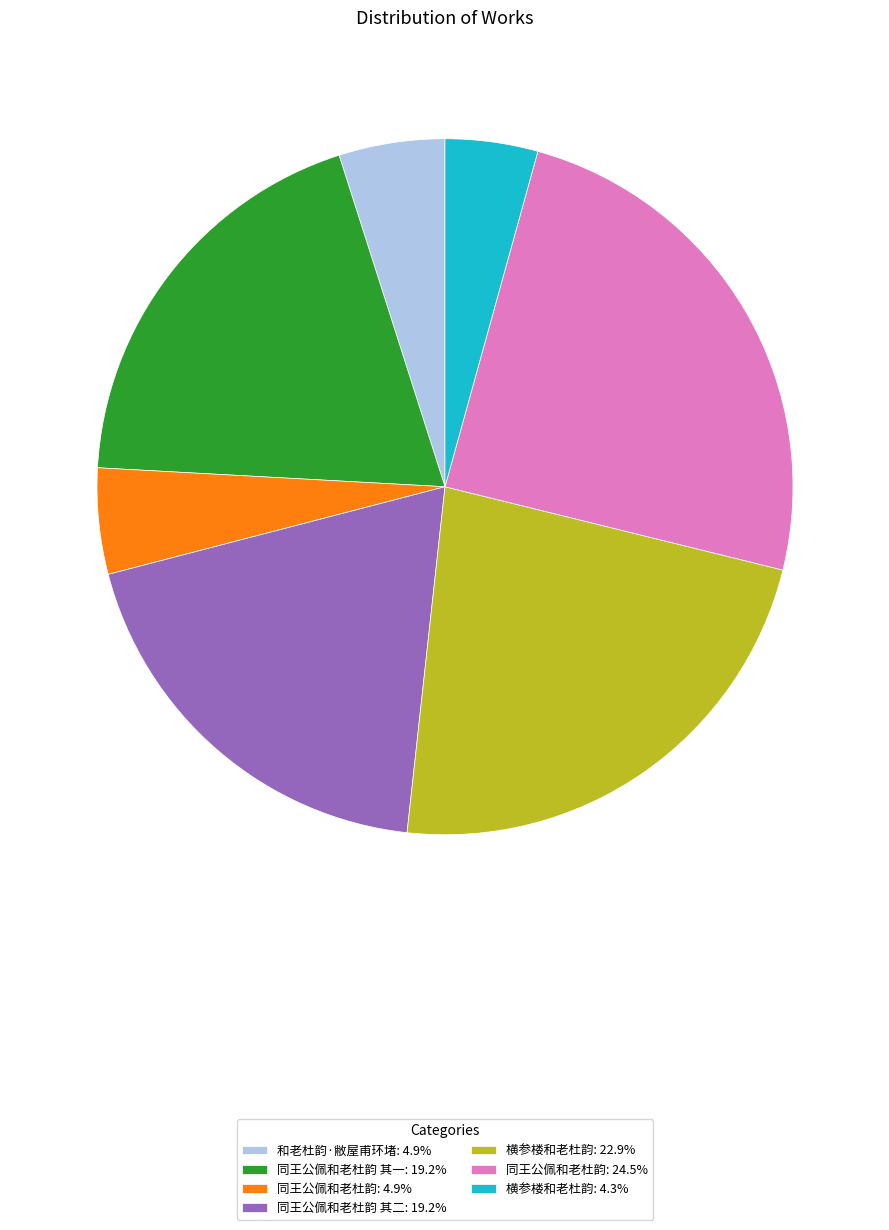

Count the number of slices in the pie.

7